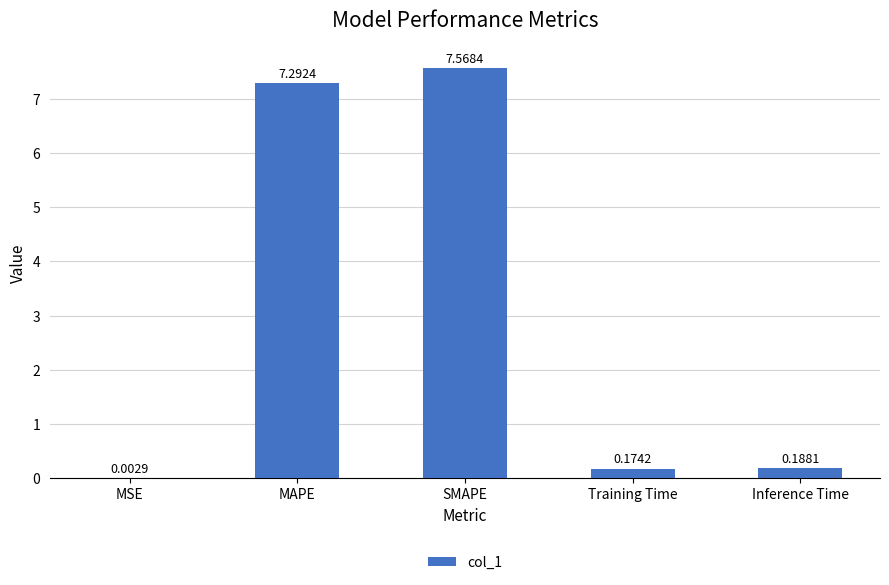

What is the greatest value displayed?

7.6